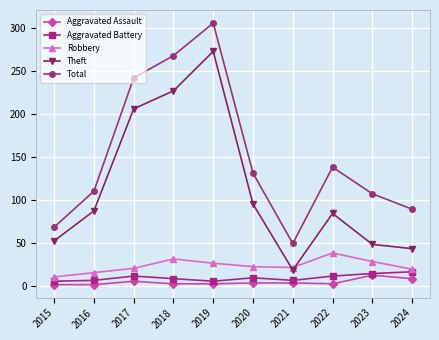

What is the total value across all series at 2022?

273